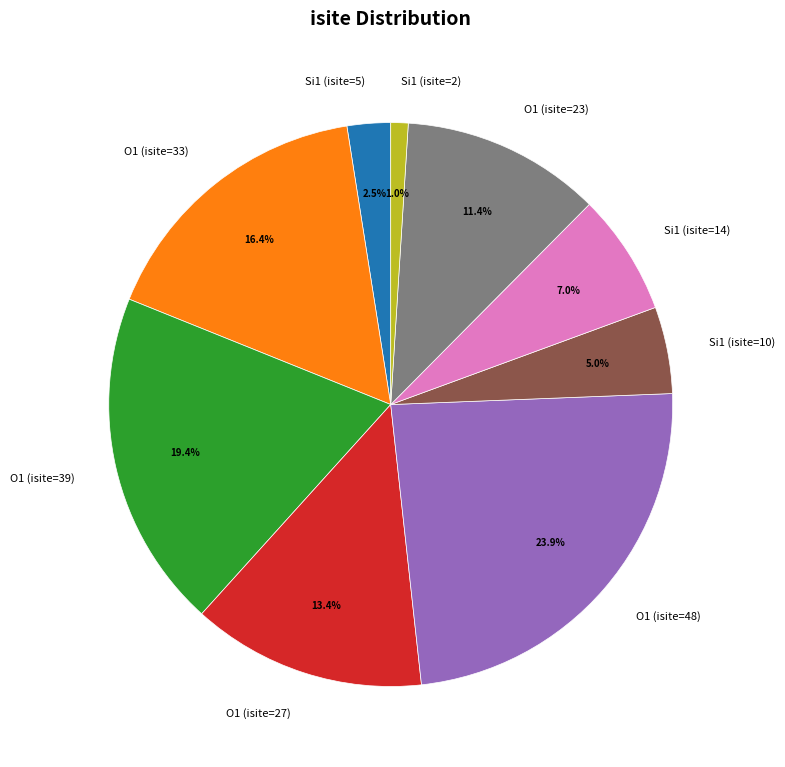

How many segments does this pie chart have?

9